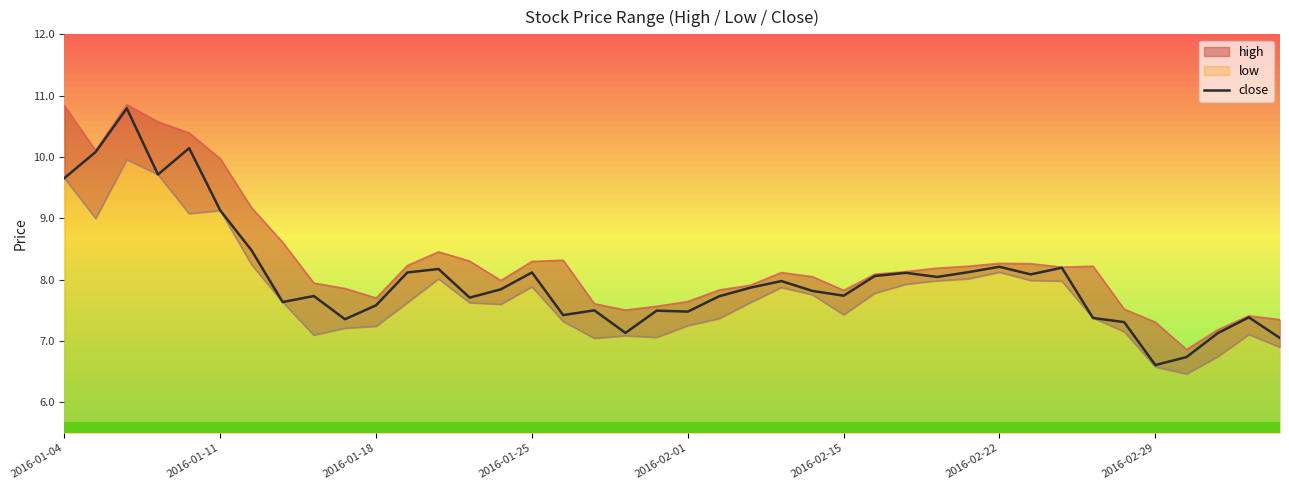

At which label does the data first exceed 7?

2016-01-04